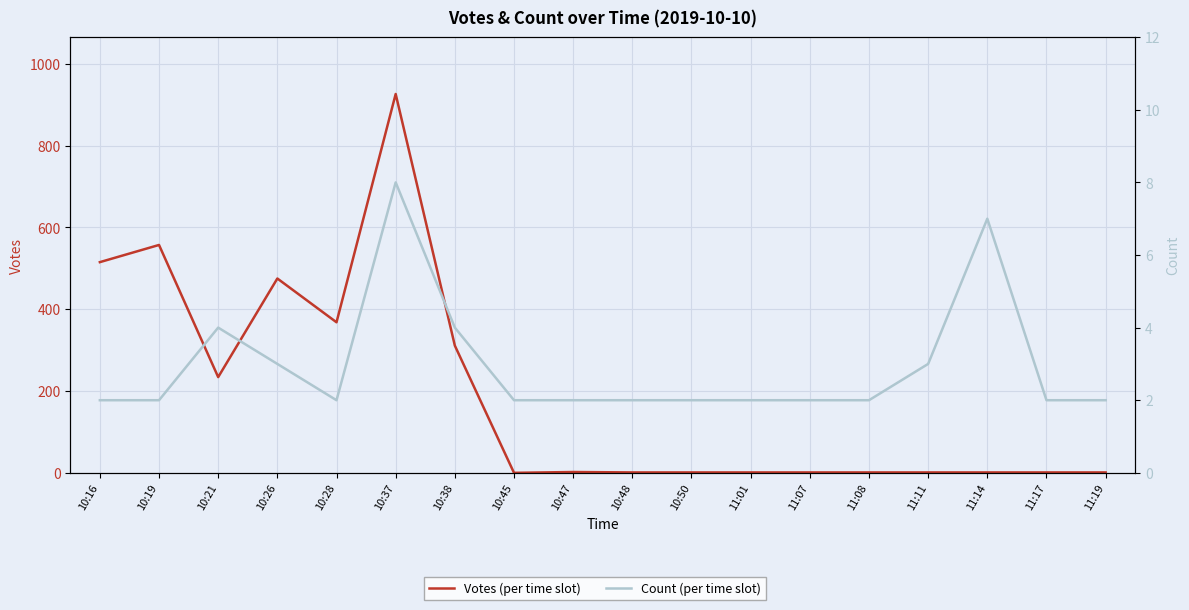

Between which two adjacent categories do Count (per time slot) and Votes (per time slot) first intersect?

10:38 and 10:45